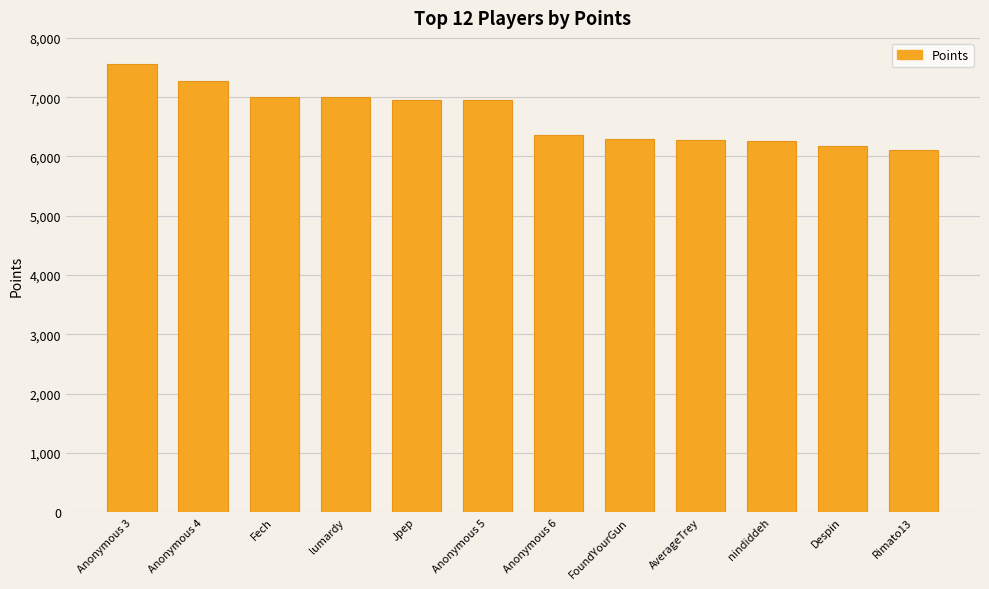

Which category has the lowest value across all series?

Rimato13